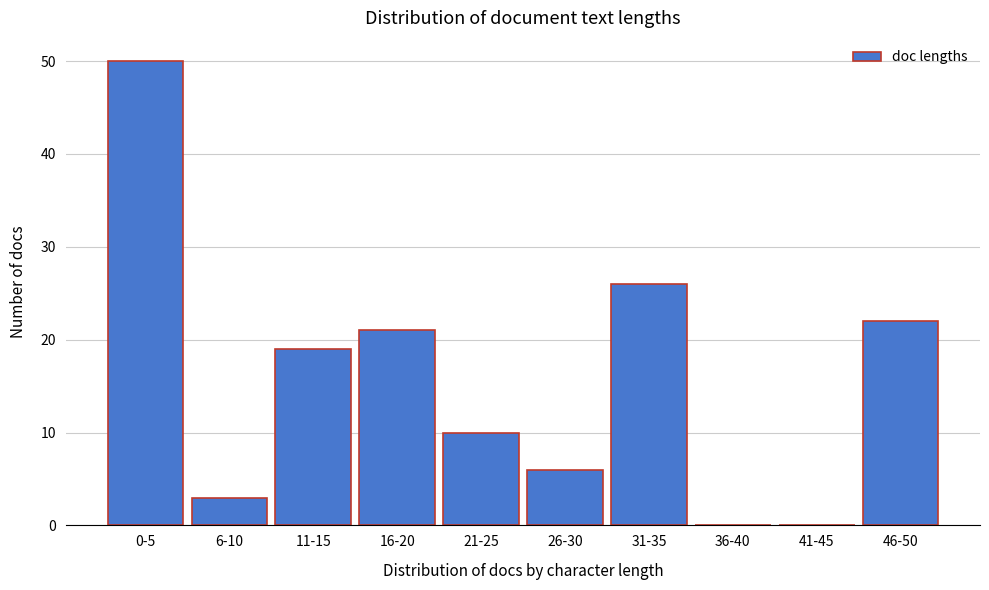

Reading left to right, transcribe all the data shown in this chart.

0-5=50	6-10=3	11-15=19	16-20=21	21-25=10	26-30=6	31-35=26	36-40=0	41-45=0	46-50=22